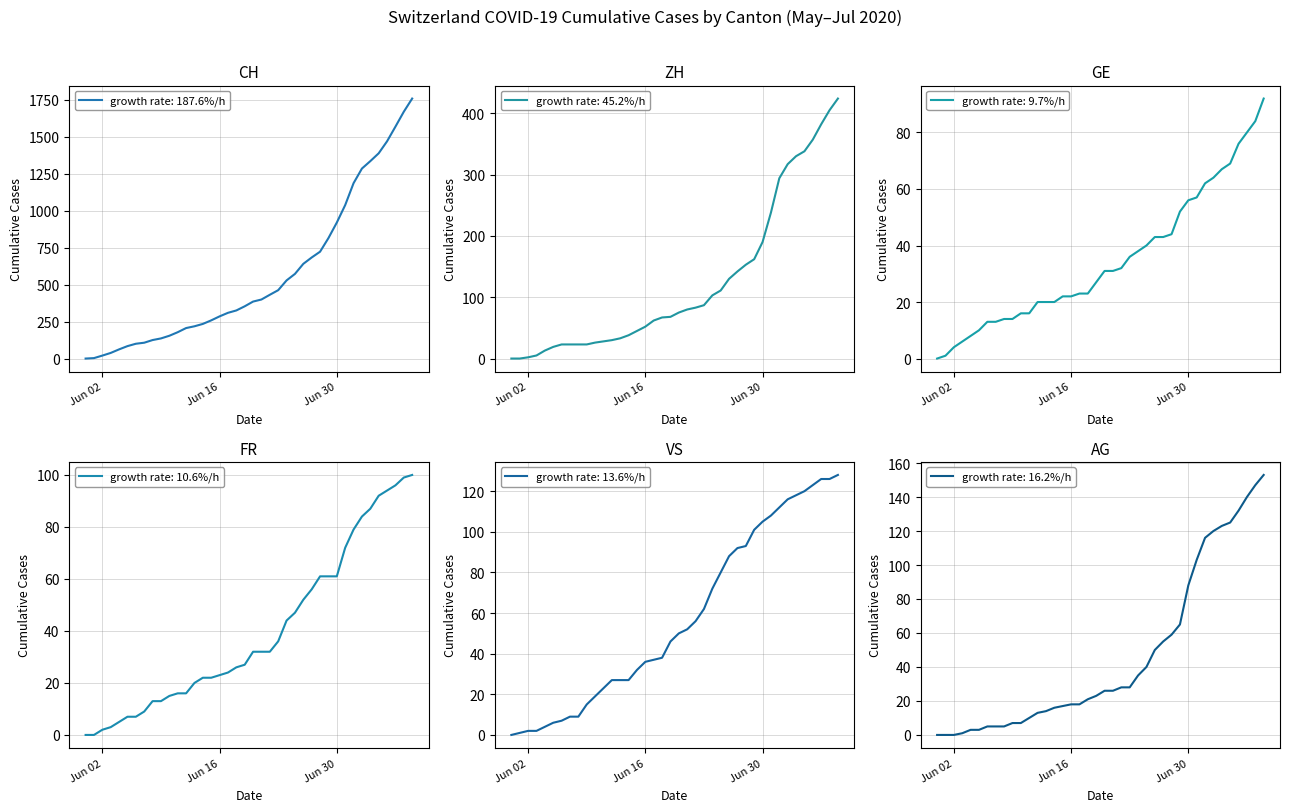

List the series in order of their peak value, highest first.

CH, ZH, AG, VS, FR, GE